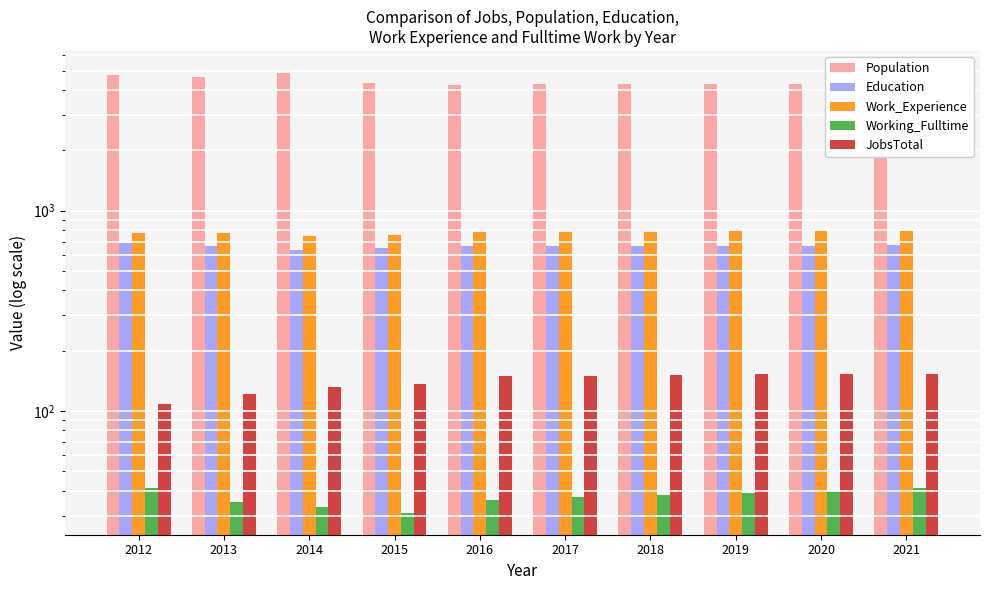

Which category has the highest value in the Population series?

2014